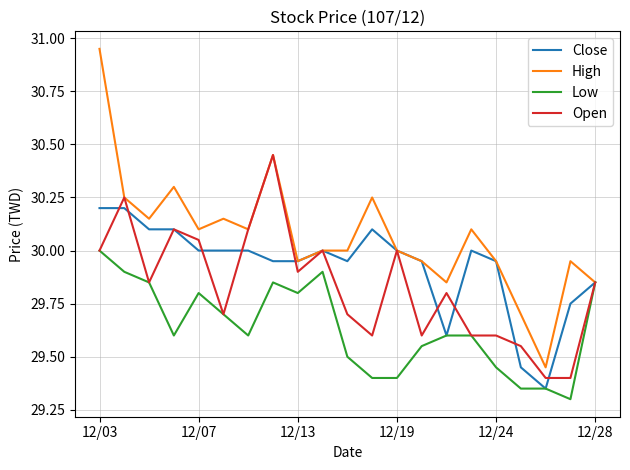

Which series has the largest total across all categories?

High